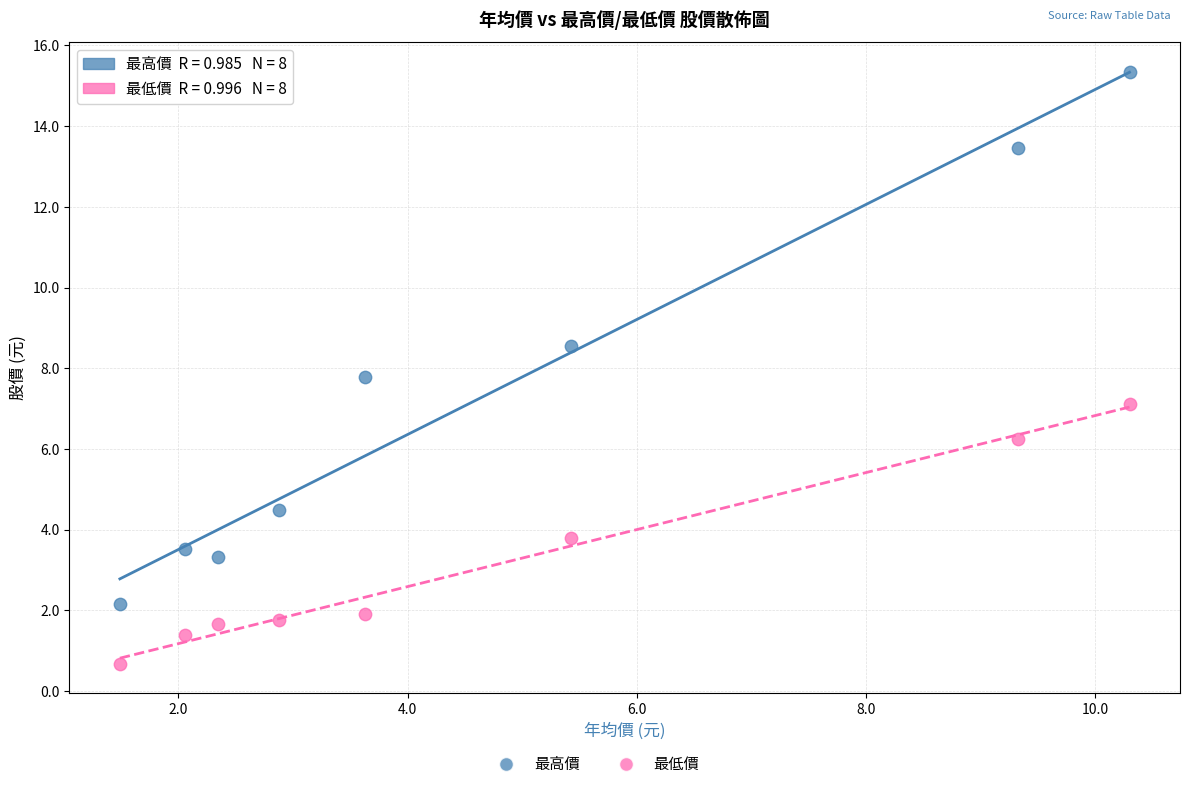

Which series contains the lowest Y value?

最低價